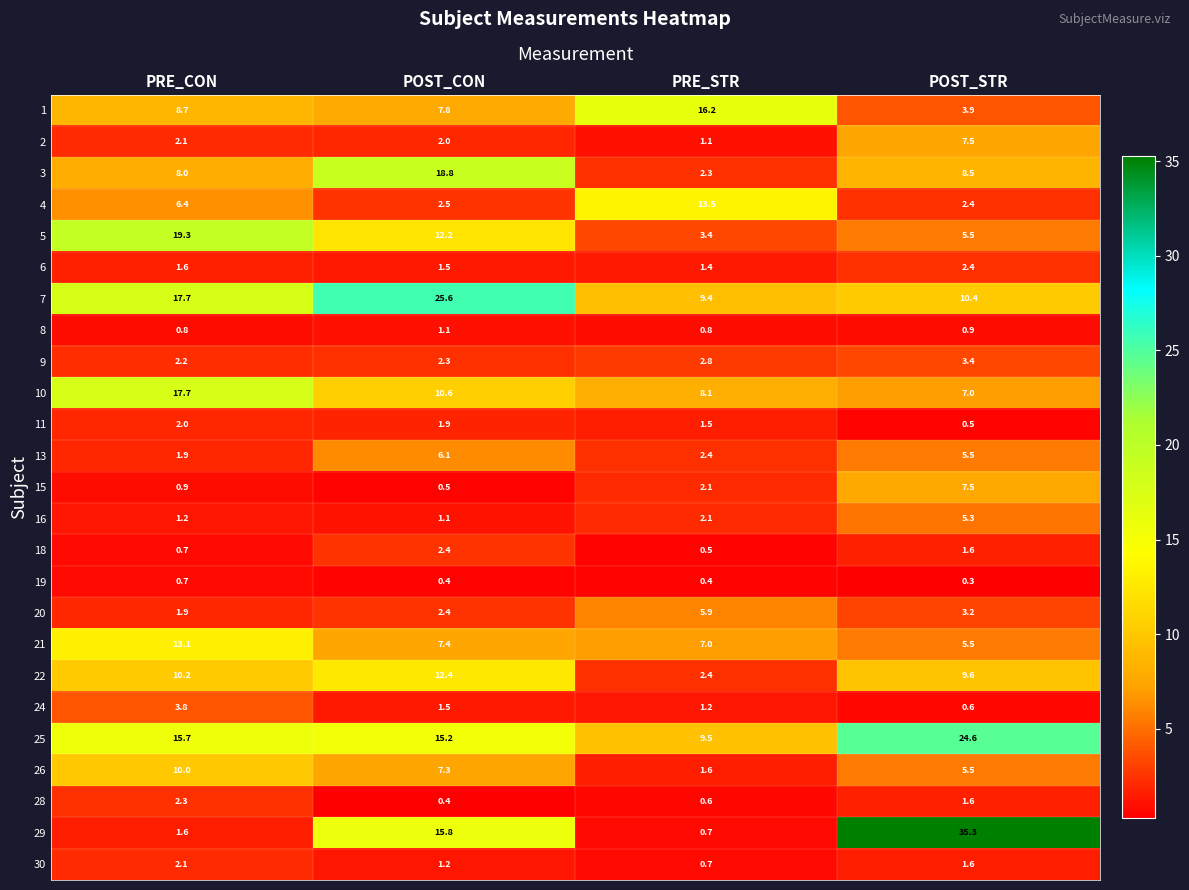

Which label corresponds to the smallest value in the chart?

POST_STR